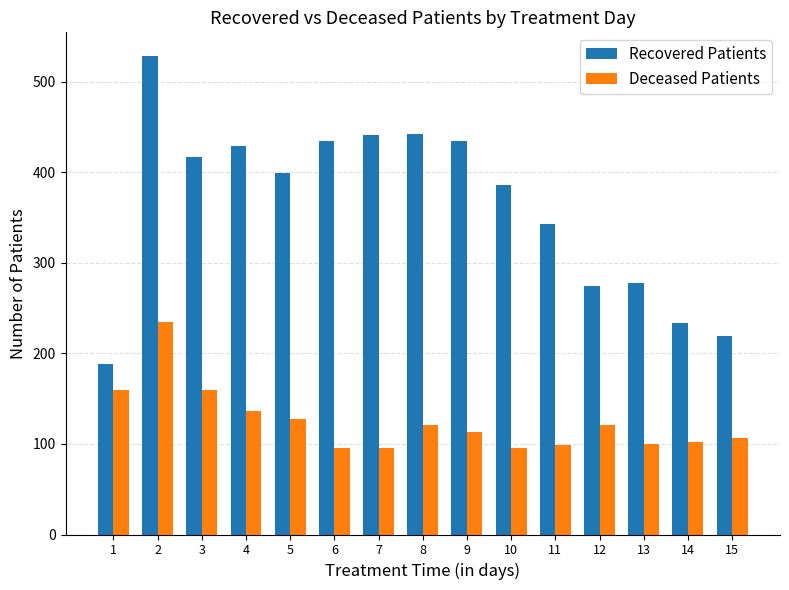

What is the minimum value for Deceased Patients?

95